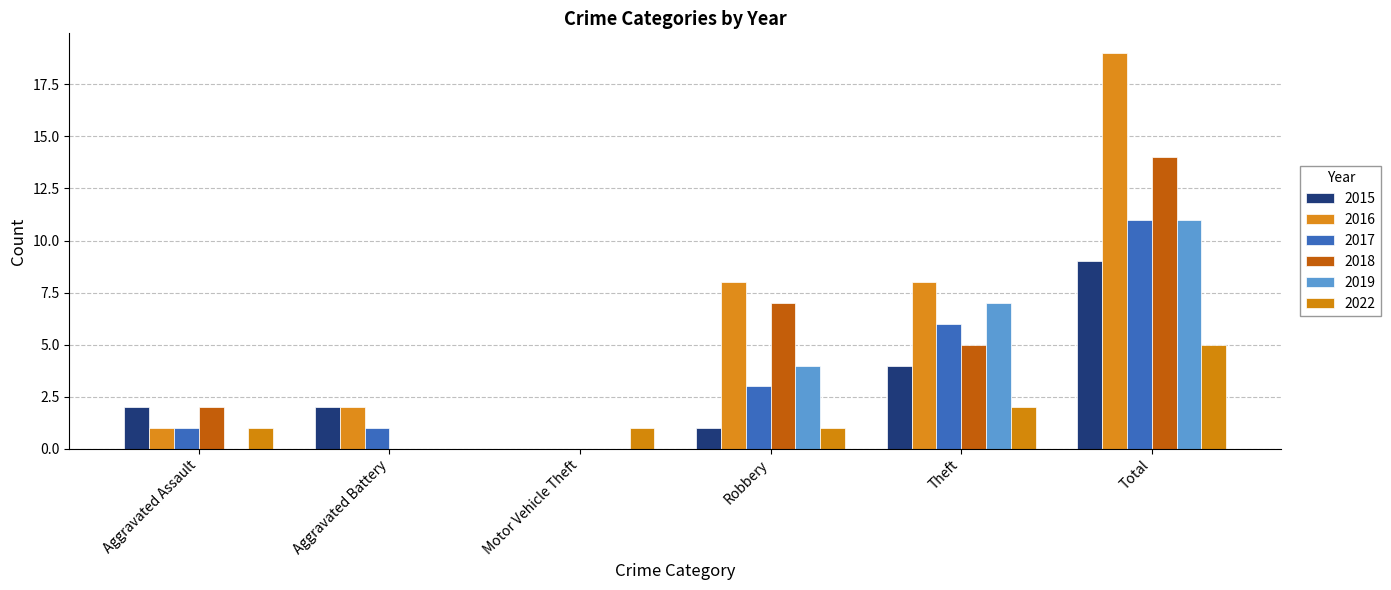

Which label corresponds to the largest value in the chart?

Total